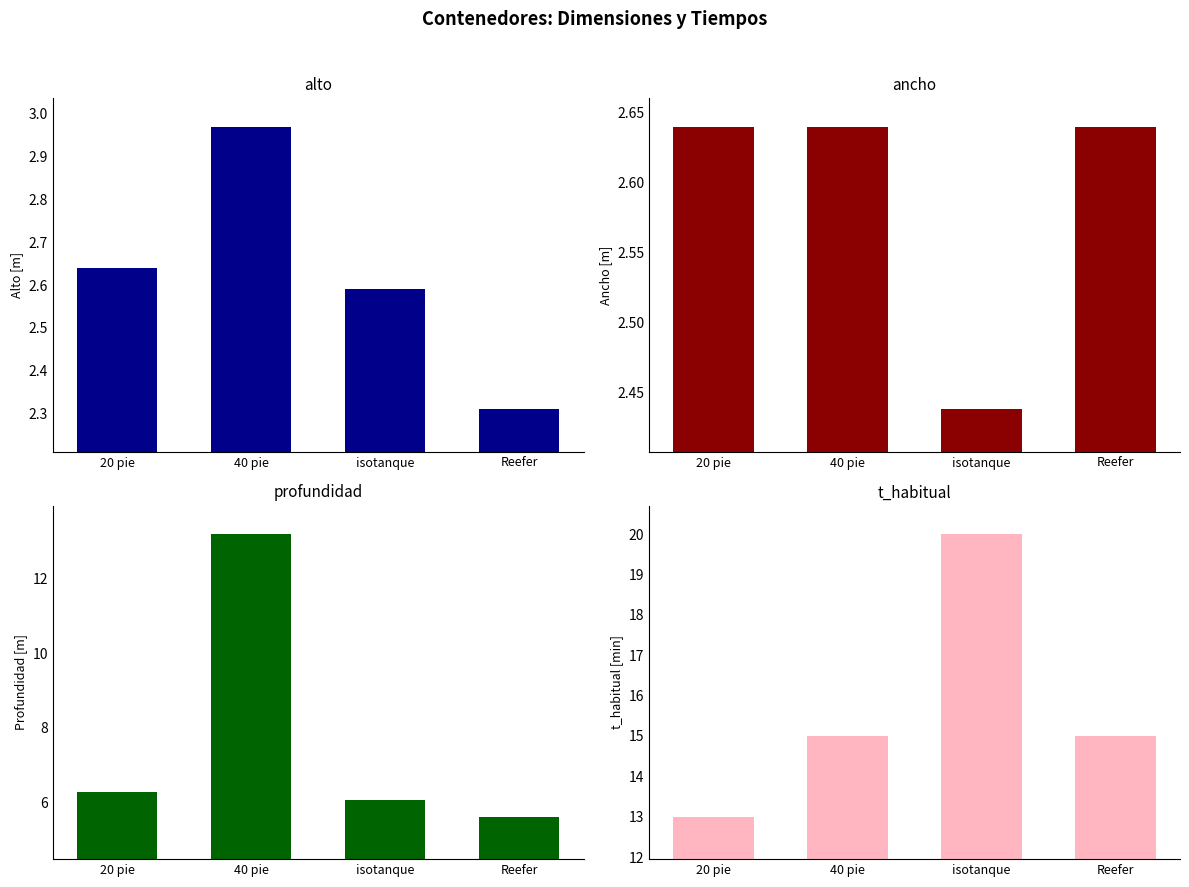

Which label corresponds to the smallest value in the chart?

Reefer